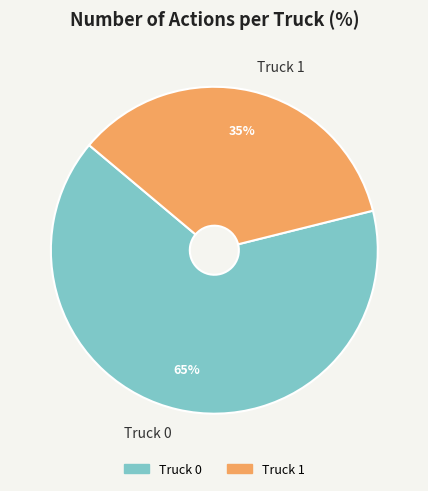

To the nearest percent, what is the difference between the Truck 0 and Truck 1 slice percentages?

30%